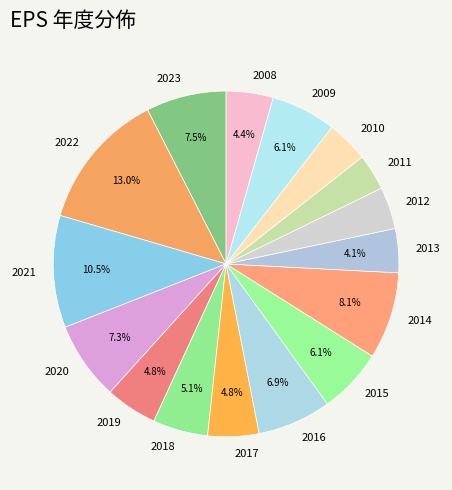

Which slice is the smallest?

2011